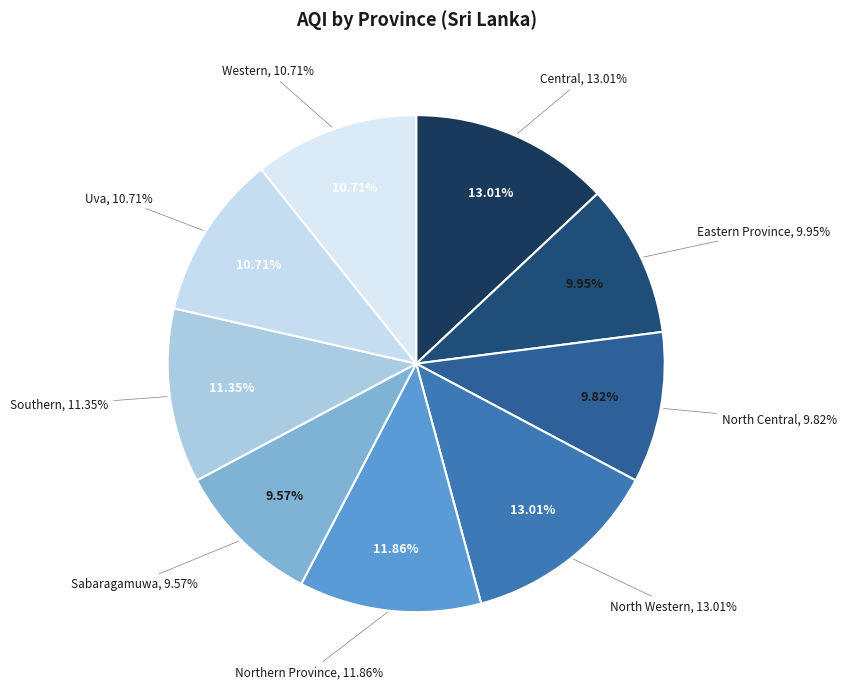

Count the number of slices in the pie.

9